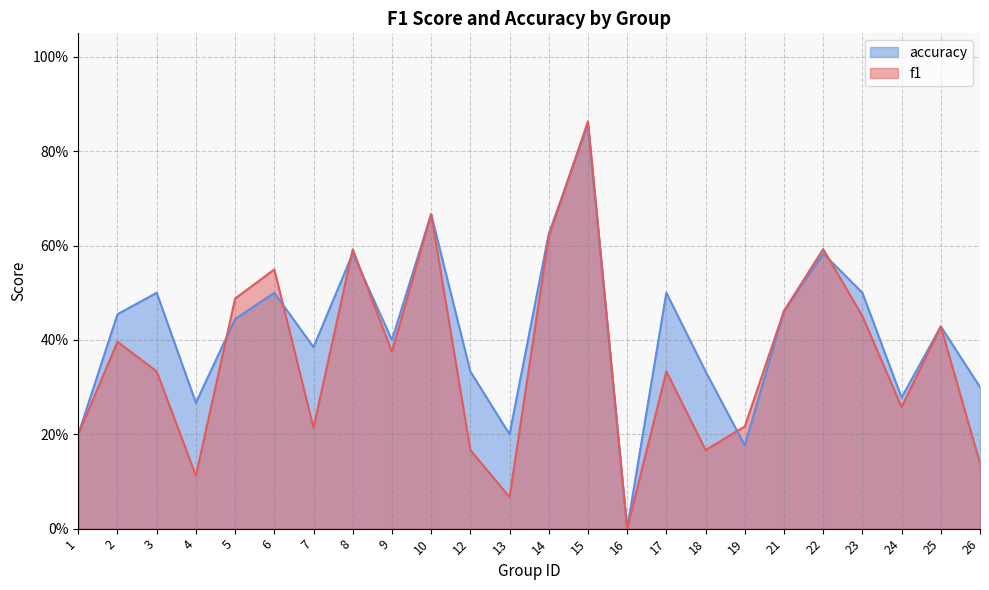

Reading right to left, extract all data points from this chart.

f1: 26=0.1	25=0.4	24=0.3	23=0.5	22=0.6	21=0.5	19=0.2	18=0.2	17=0.3	16=0.0	15=0.9	14=0.6	13=0.1	12=0.2	10=0.7	9=0.4	8=0.6	7=0.2	6=0.5	5=0.5	4=0.1	3=0.3	2=0.4	1=0.2
accuracy: 26=0.3	25=0.4	24=0.3	23=0.5	22=0.6	21=0.5	19=0.2	18=0.3	17=0.5	16=0.0	15=0.9	14=0.6	13=0.2	12=0.3	10=0.7	9=0.4	8=0.6	7=0.4	6=0.5	5=0.4	4=0.3	3=0.5	2=0.5	1=0.2